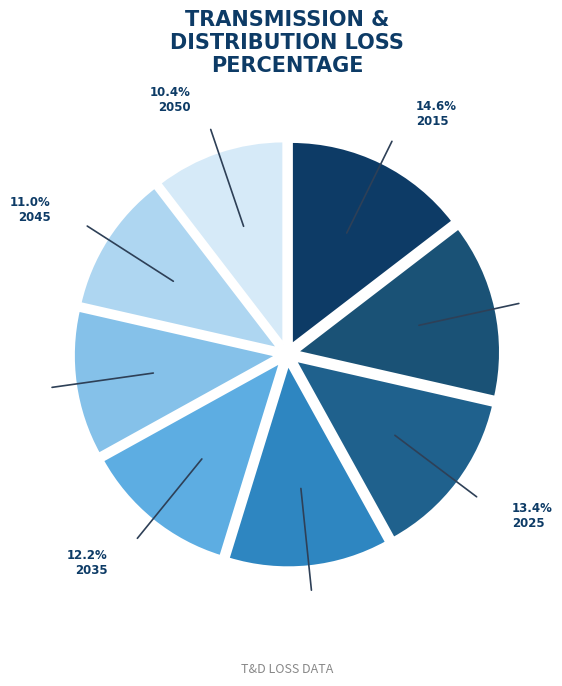

Is there a majority slice in this chart?

No